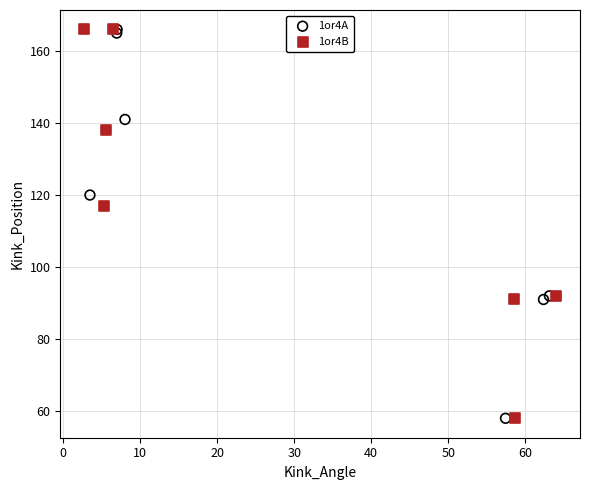

What are all the series names shown in the legend?

1or4A, 1or4B